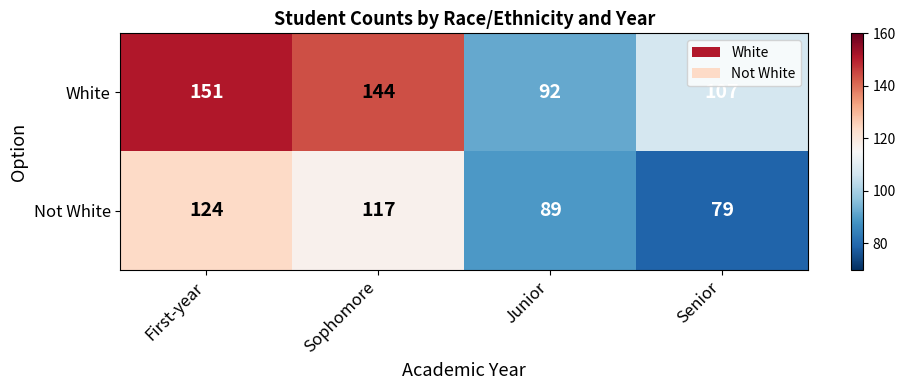

What is the total value across all series at Junior?

181